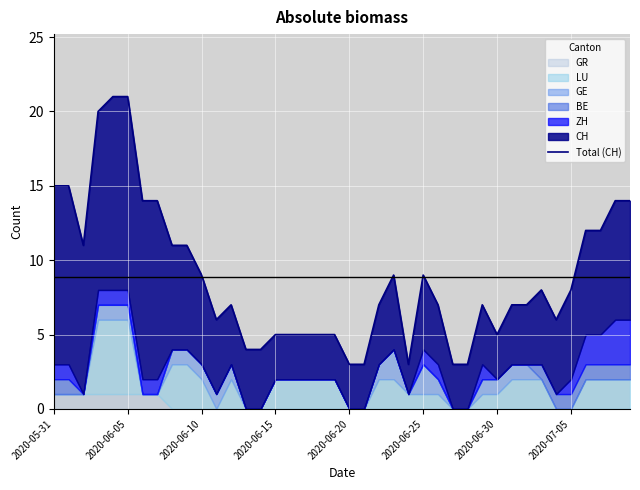

What is the difference between the maximum and second lowest values?

18